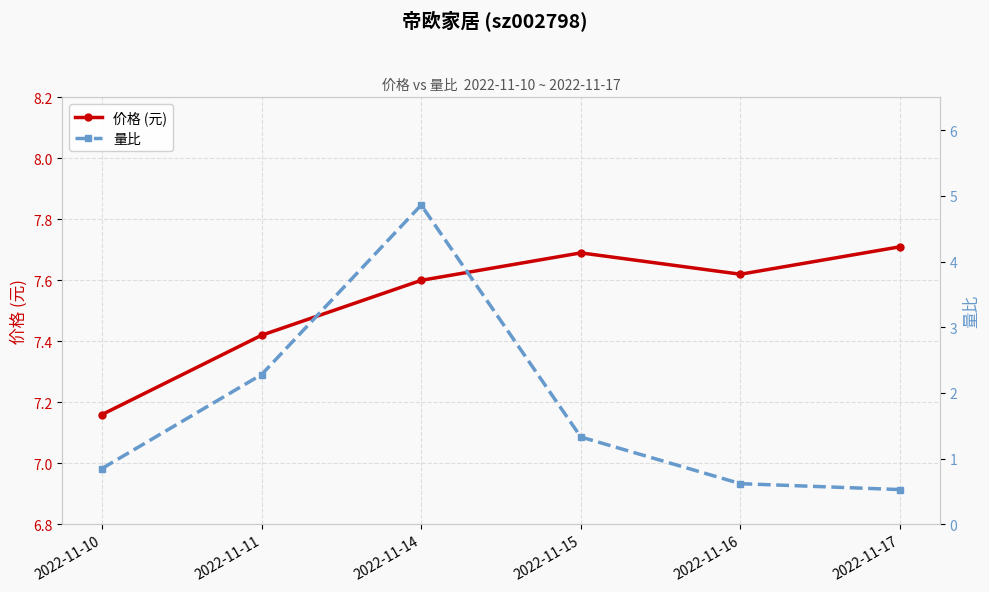

Read the 量比 value at 2022-11-11.

2.3